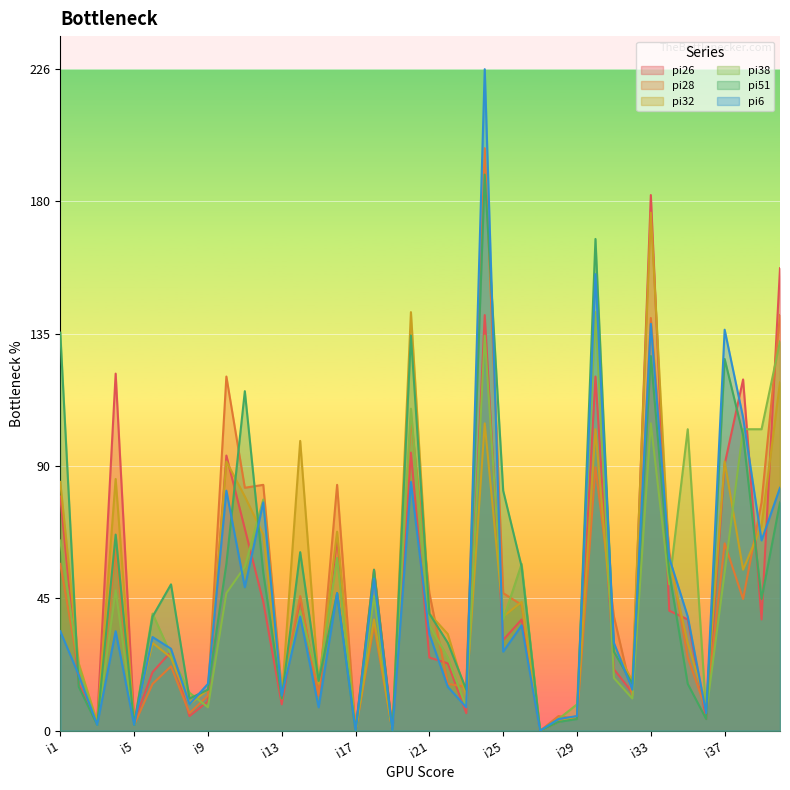

Count the number of data series in this chart.

6